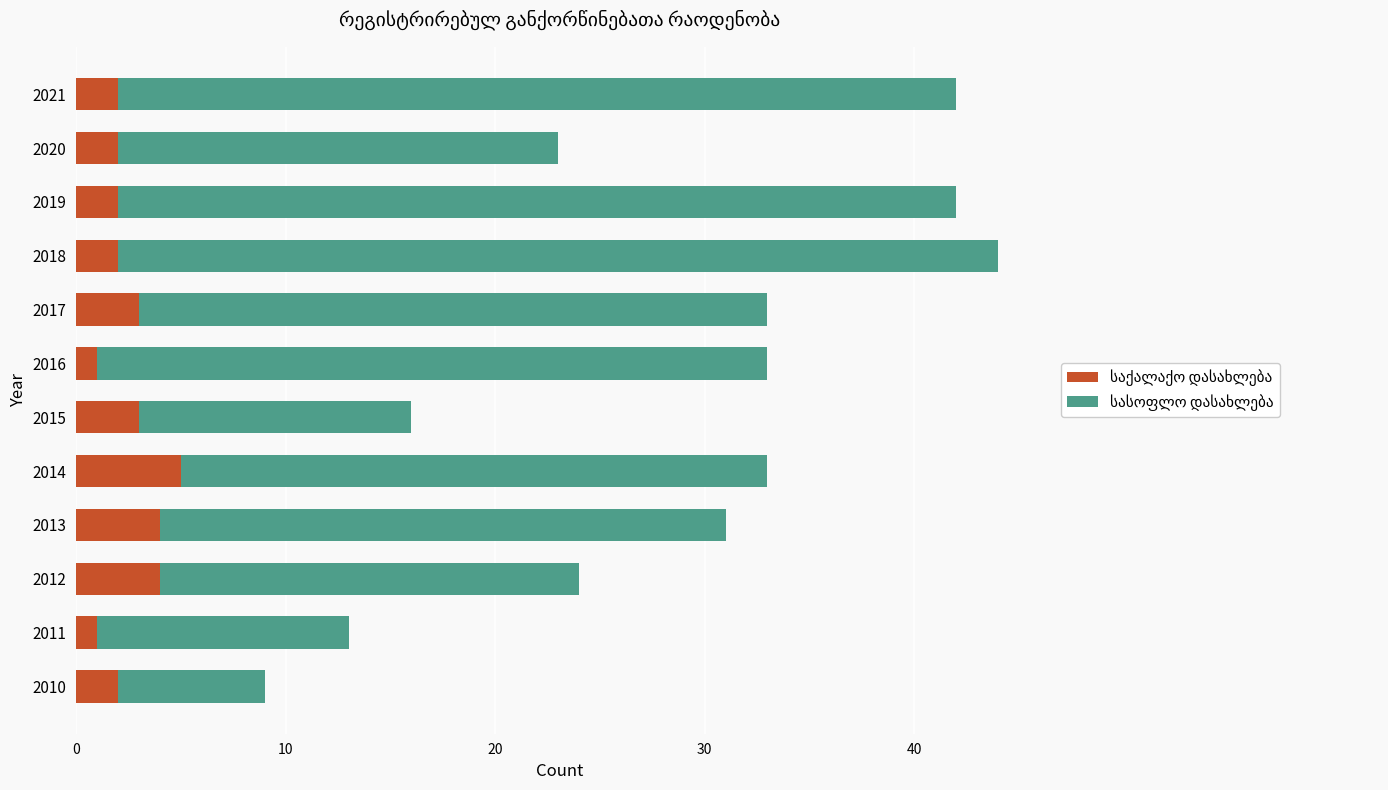

At which category is the sum across all series the highest?

2018